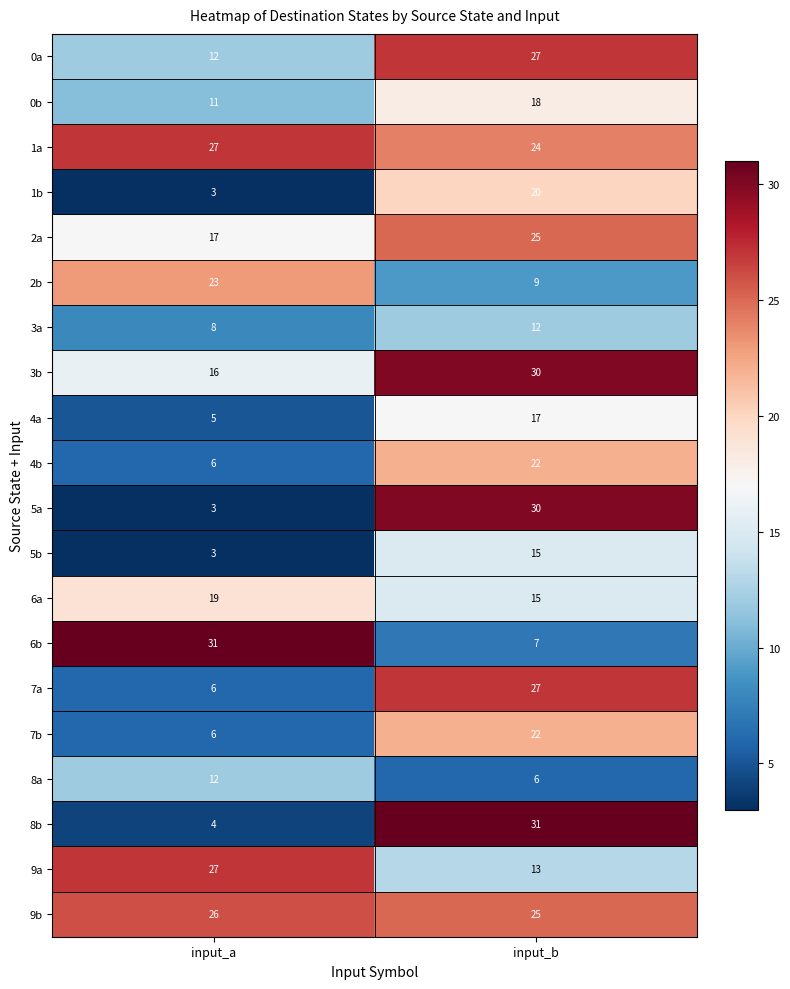

Where is 0a nearest to the value 19?

input_a